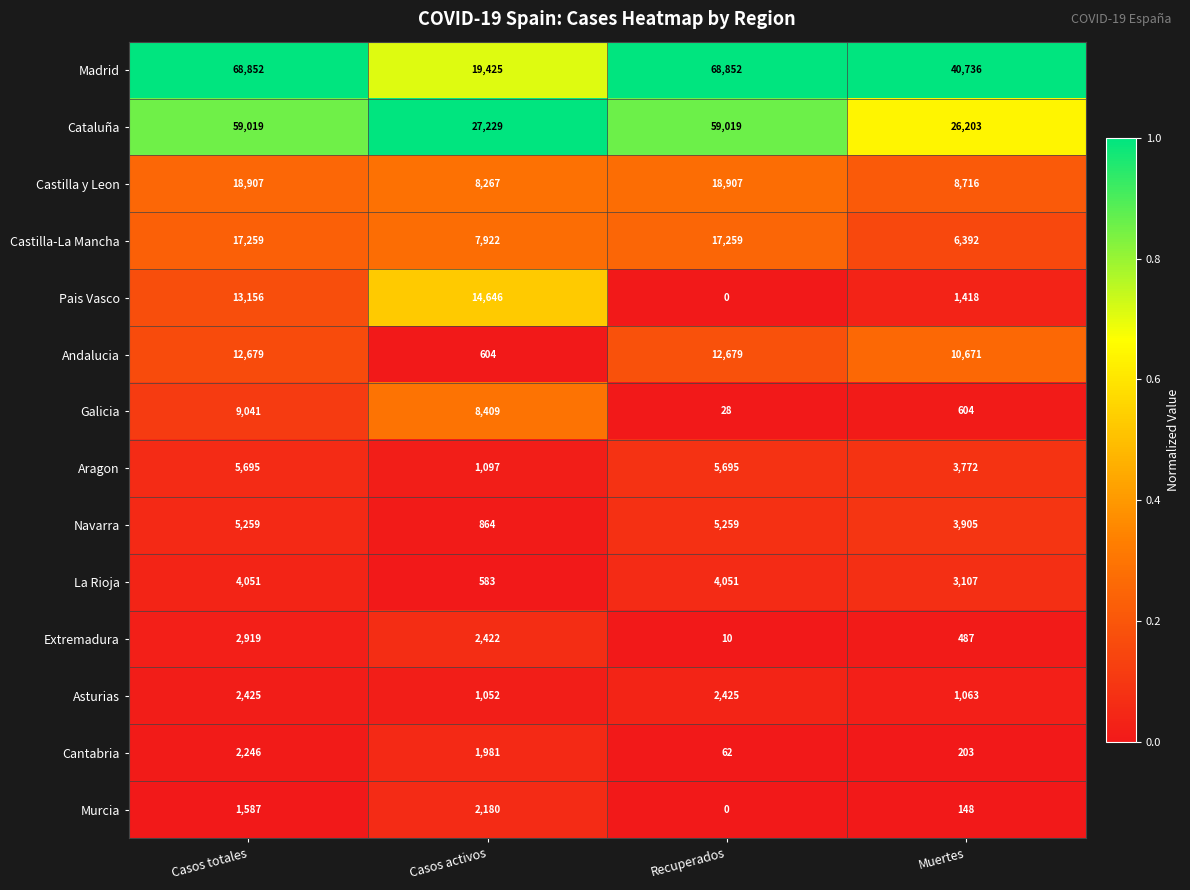

What is the spread (max minus min) of values at Muertes?

40588